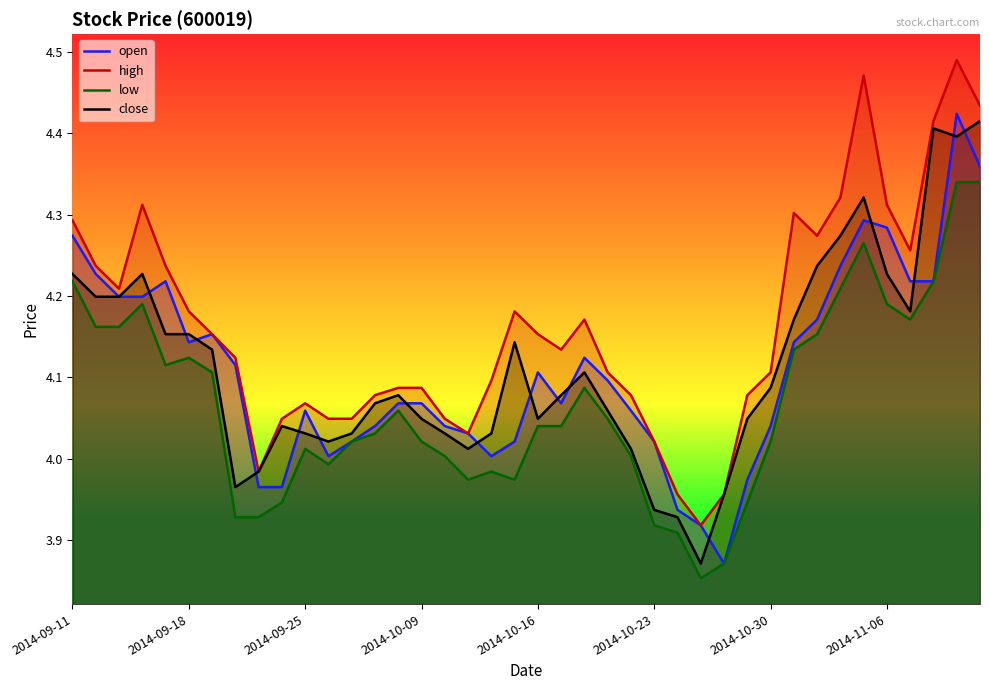

At which label does open first exceed 4?

2014-09-11